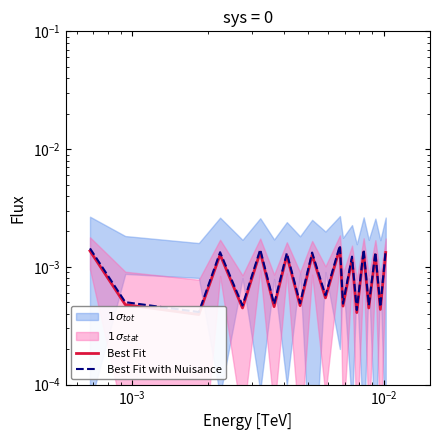

Which series has the largest total across all categories?

Best Fit with Nuisance